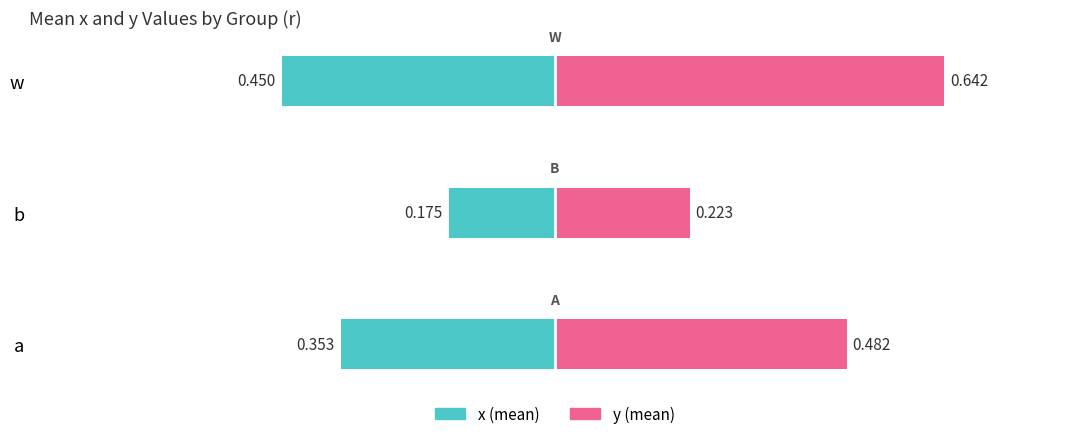

How many series are shown in this chart?

2